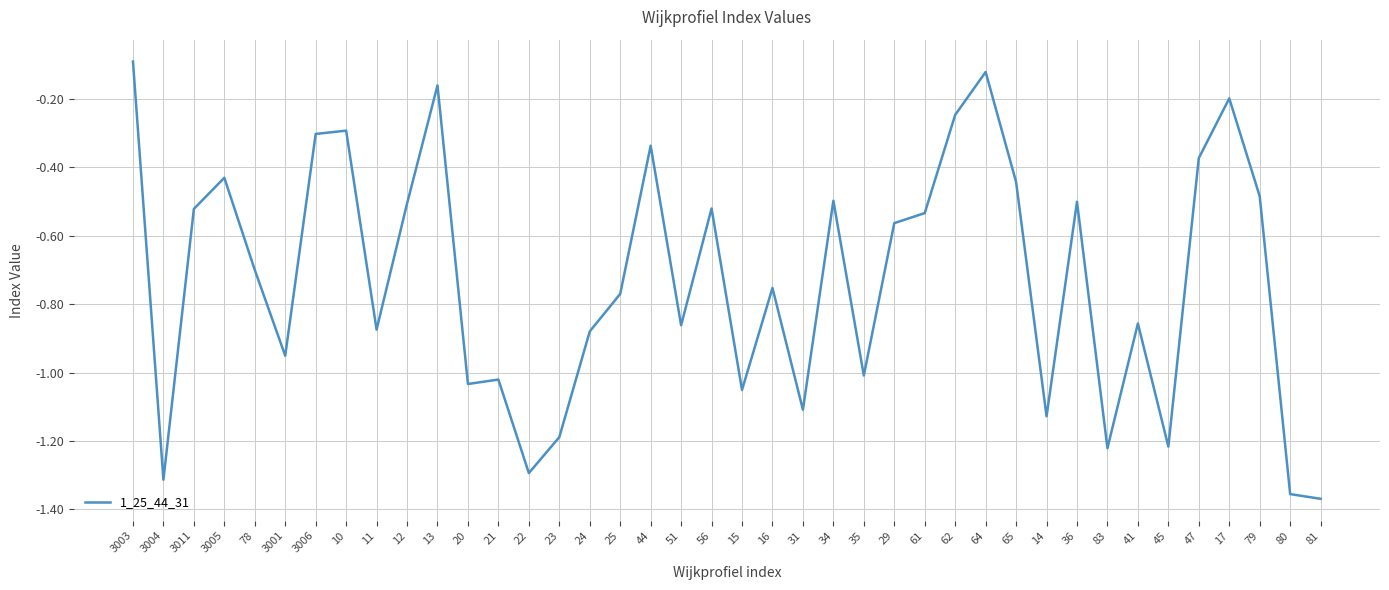

The chart shows a value of -0.1 at 12. True or false?

False